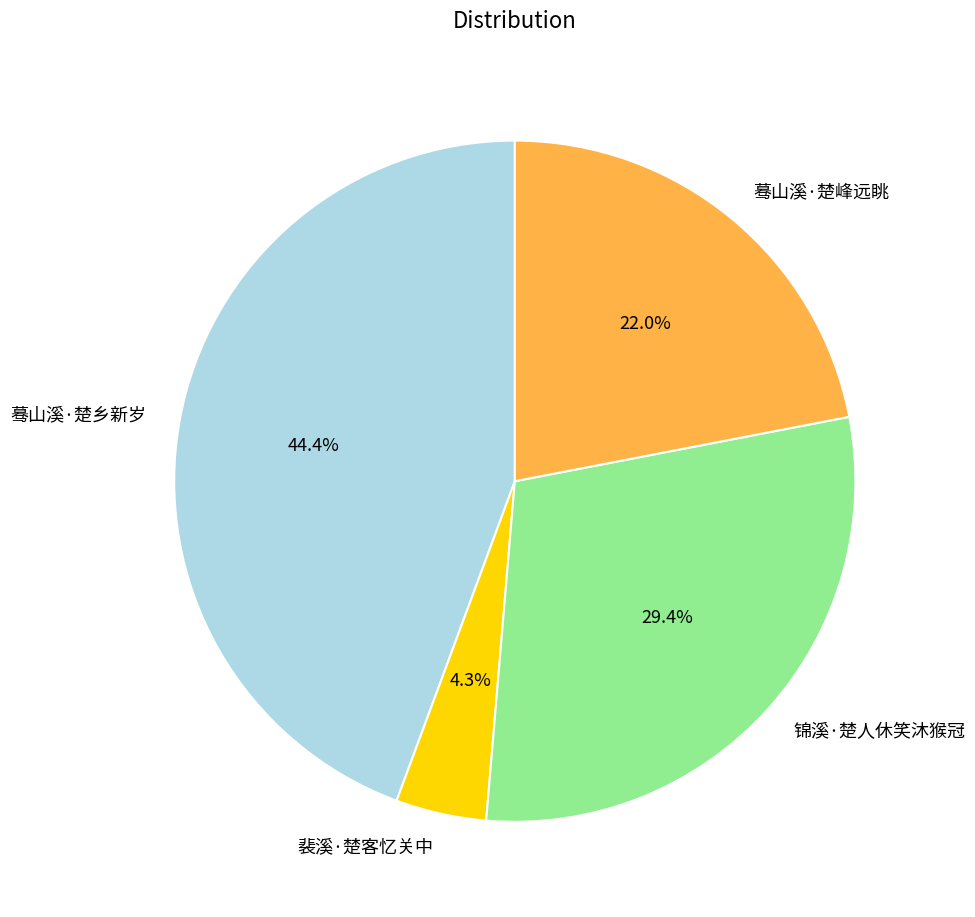

Does 裴溪·楚客忆关中 account for over 50% of the chart?

No